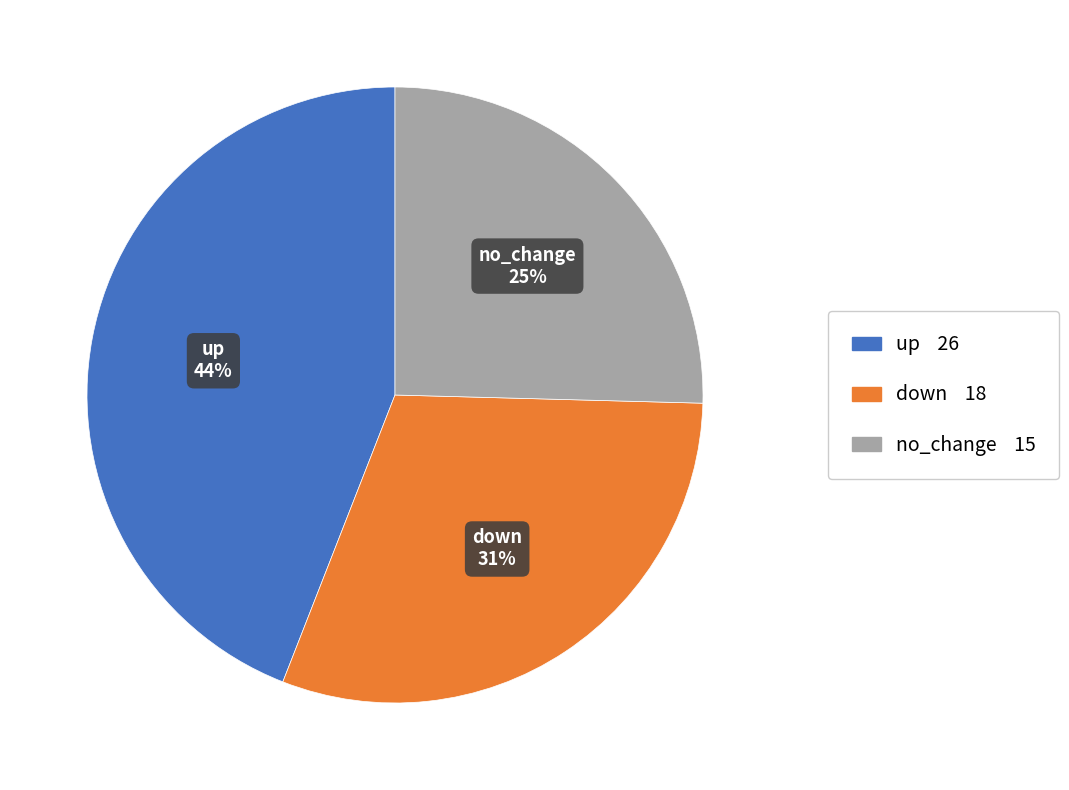

Rank the categories by value from lowest to highest.

no_change, down, up